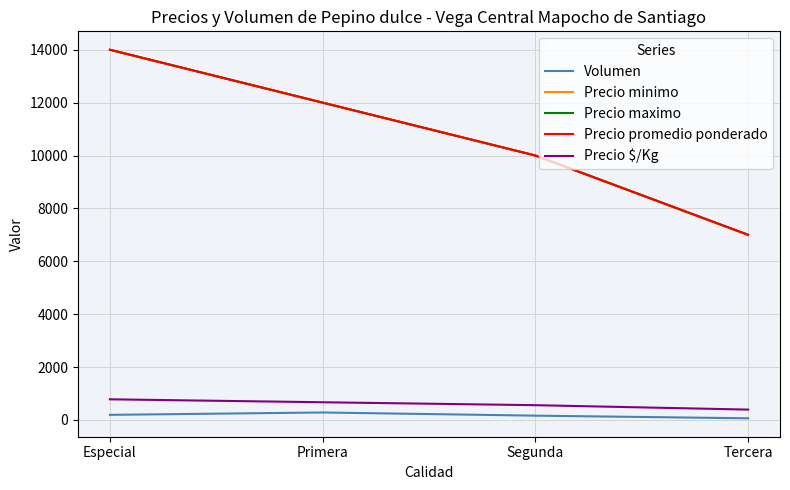

What is the average value of the Precio minimo series?

10750